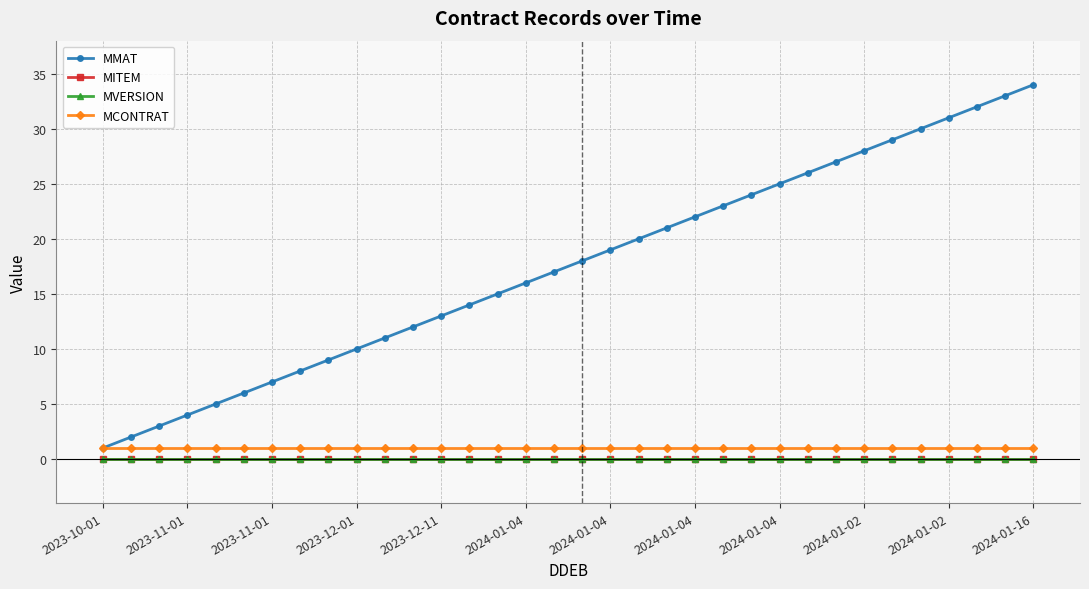

Which category has the lowest value in the MCONTRAT series?

2023-10-01